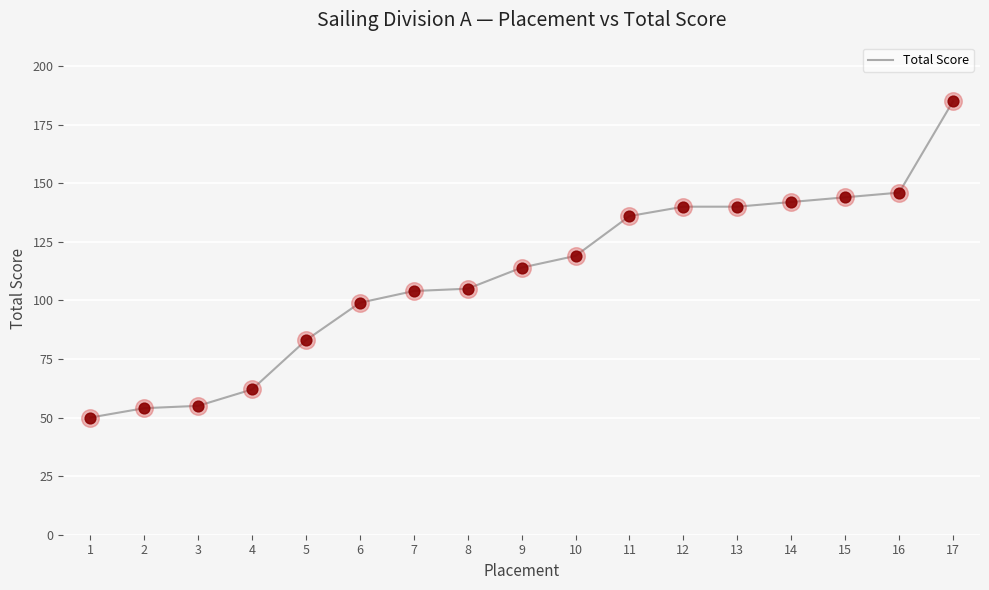

What is the ratio of the value at 5 to the value at 11?

0.6